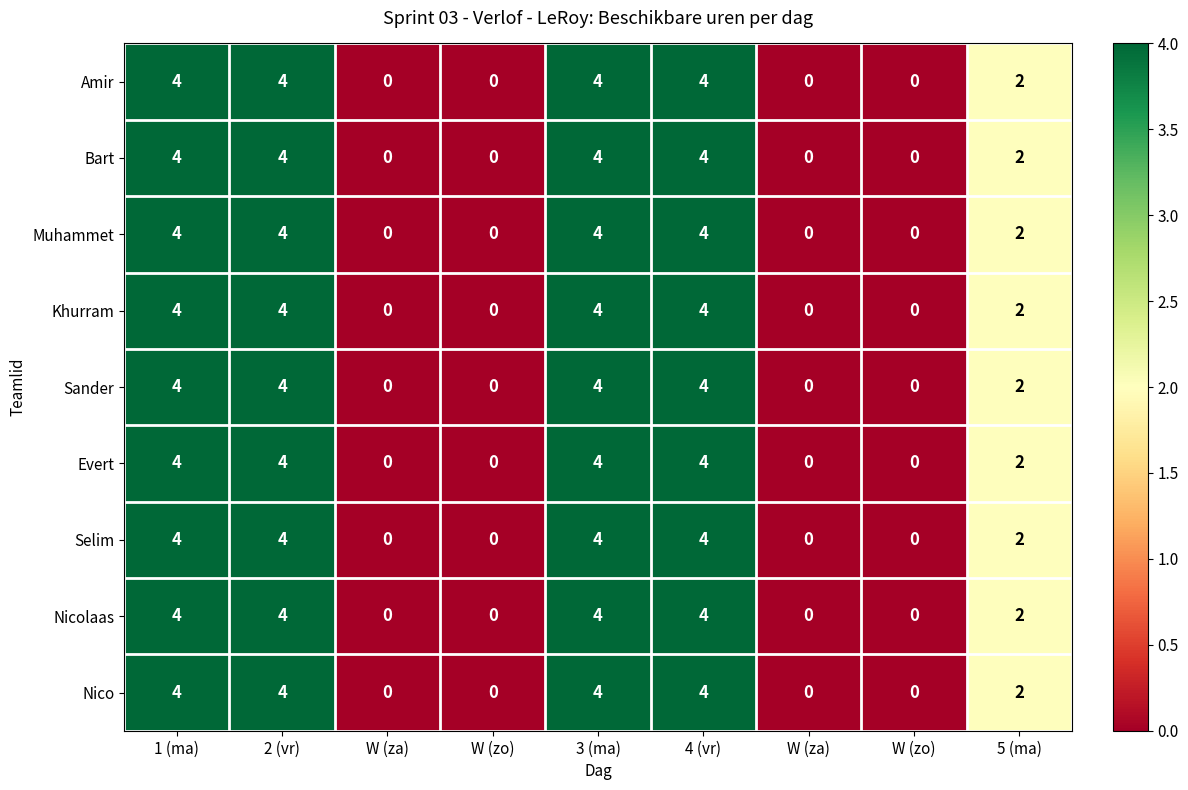

How many positive values does the Amir series have?

5